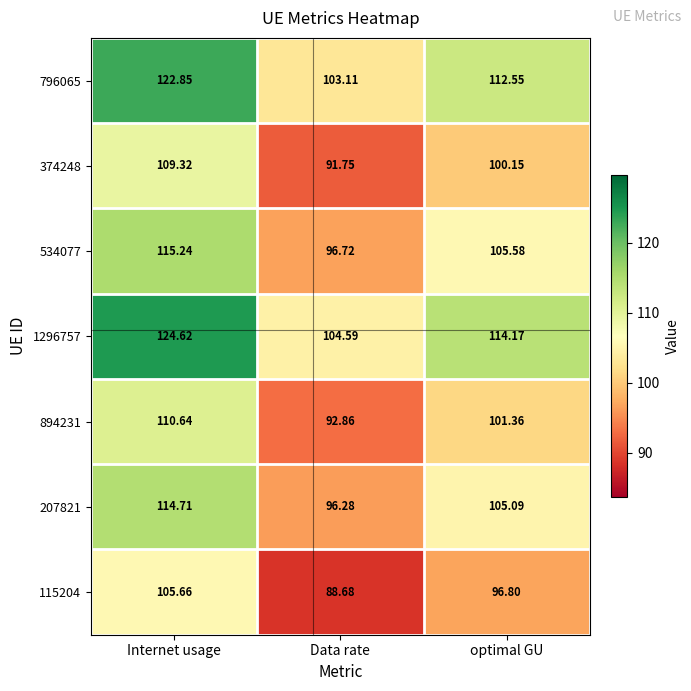

What is the total value across all series at optimal GU?

735.7